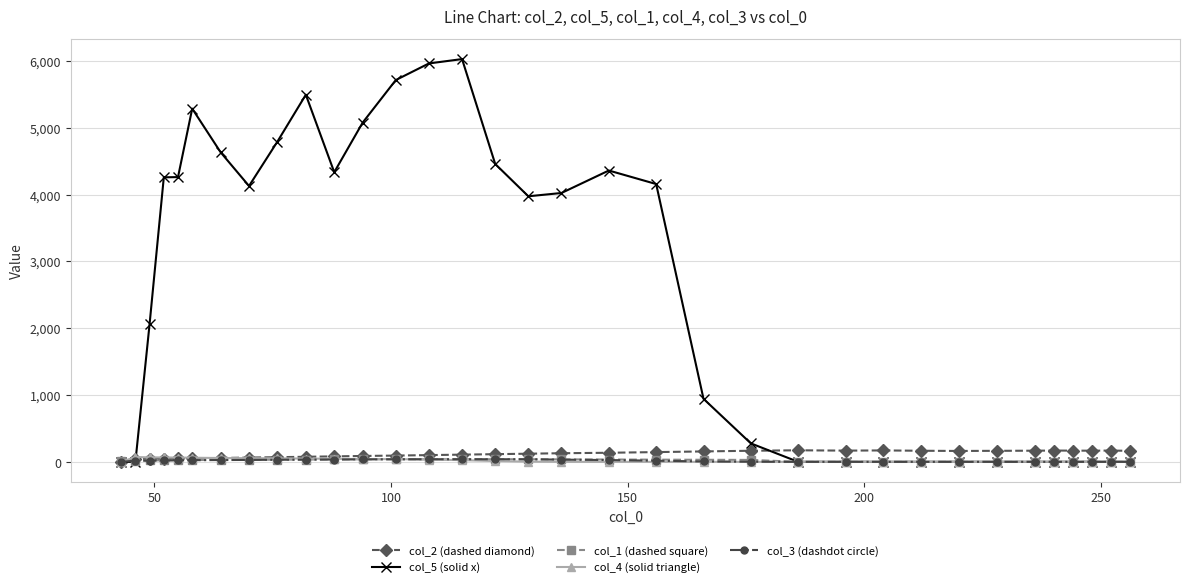

What is the maximum value shown in the chart?

6026.7